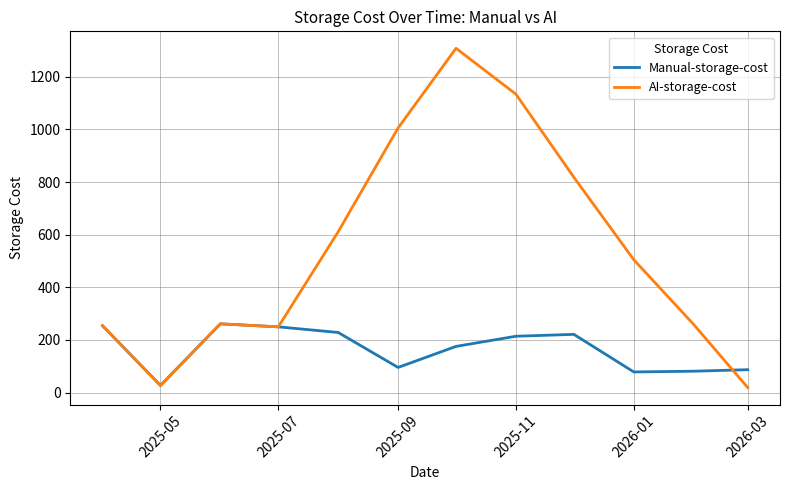

List the series in order of their peak value, lowest first.

Manual-storage-cost, AI-storage-cost